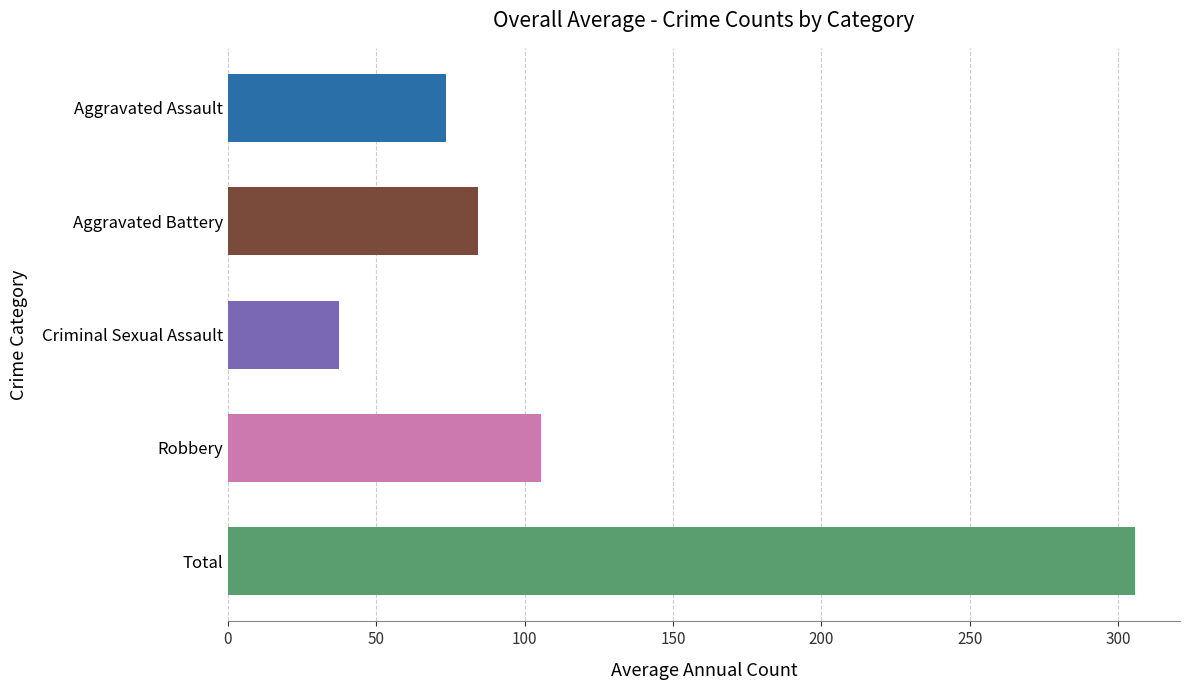

Are the bars horizontal?

Yes